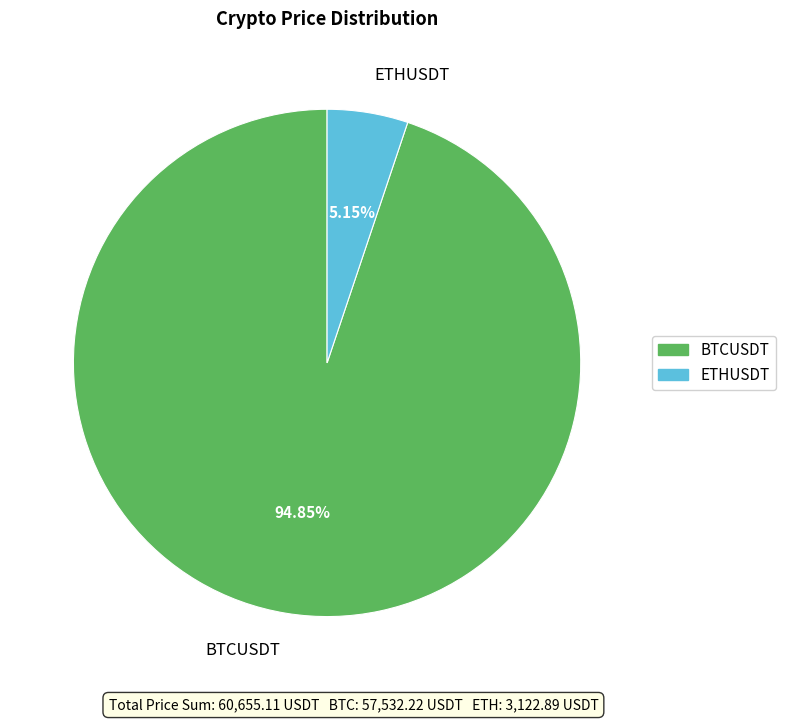

What percentage do BTCUSDT and ETHUSDT together represent?

100.0%